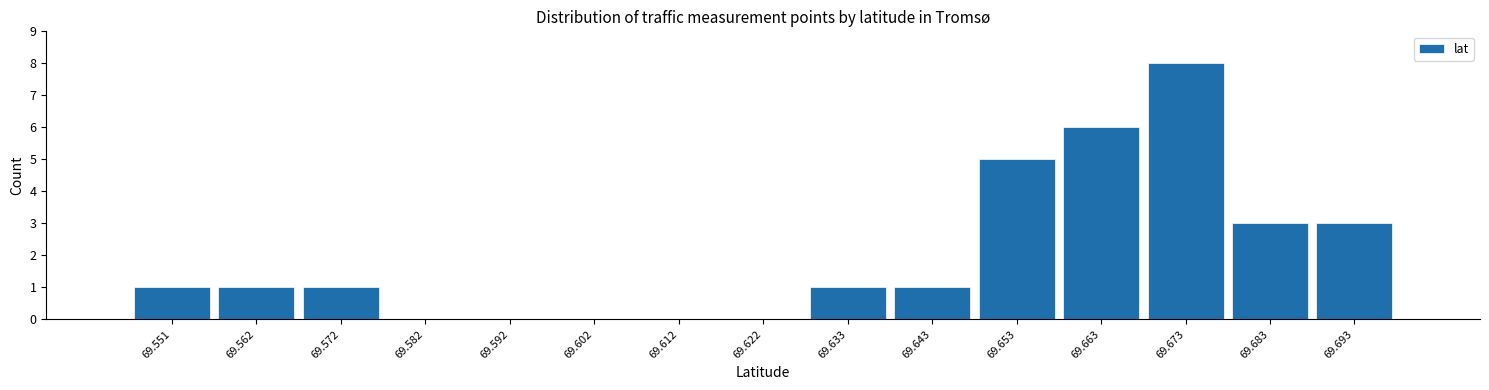

Which range on the x-axis has the tallest bar?

69.668 to 69.678